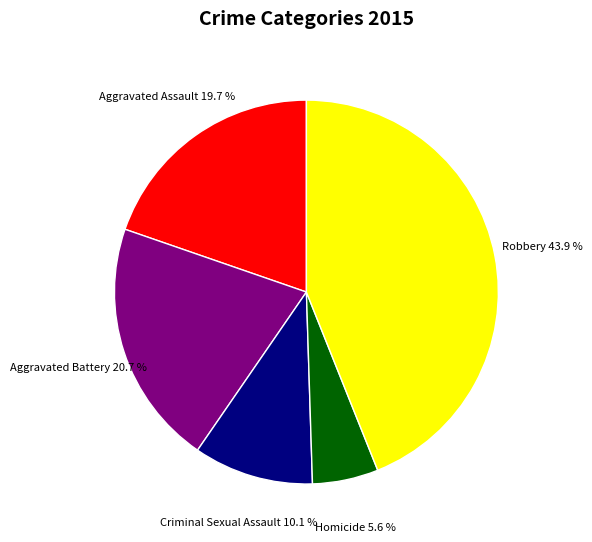

What is the smallest slice in the pie chart?

Homicide